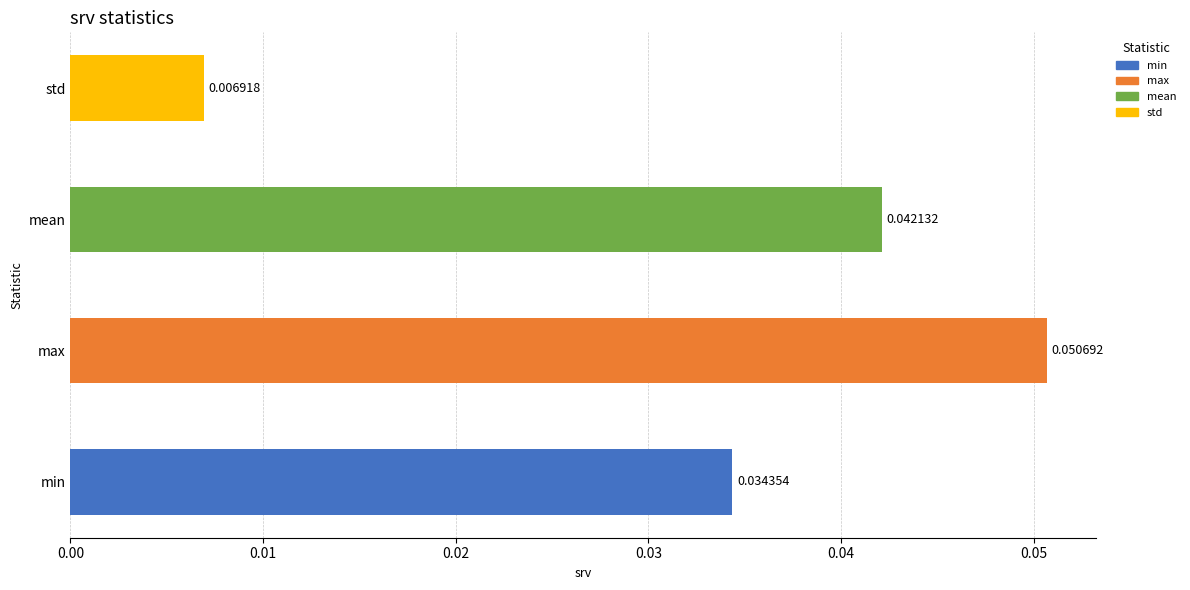

How many values are between 0 and 1?

4